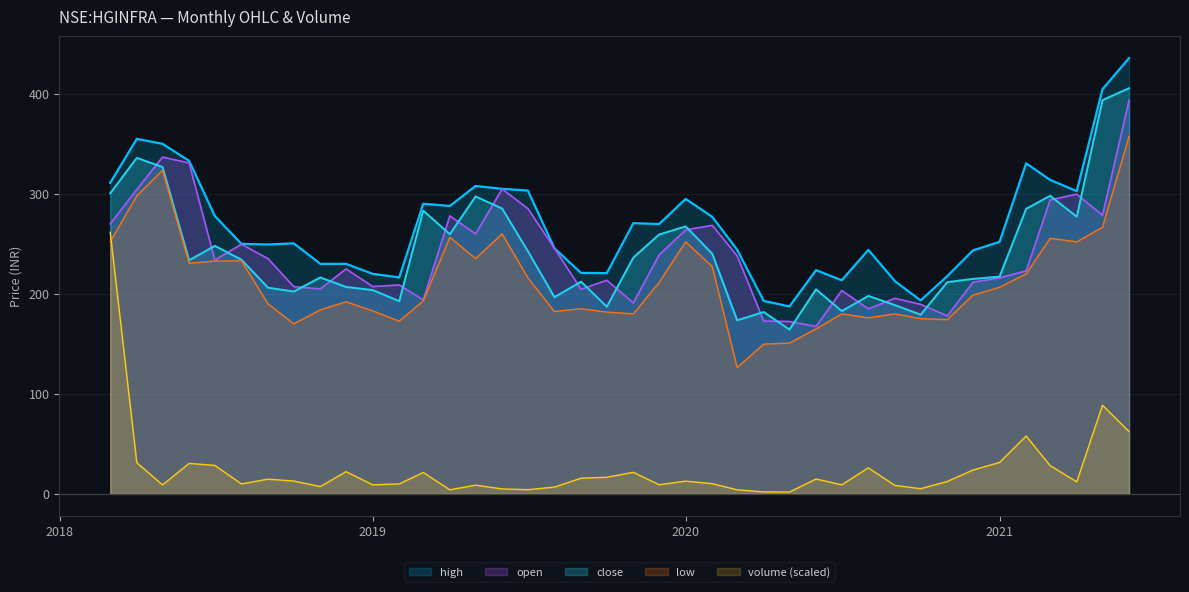

True or false: close has a value of 290.1 at 2019-02.

False